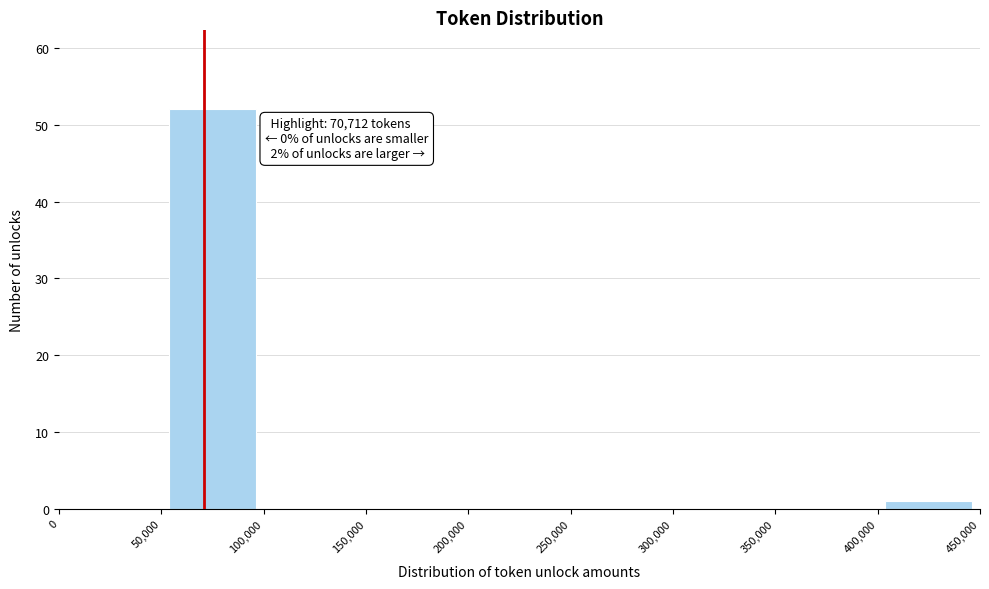

Over which range of the x-axis is the bar tallest?

50,000 to 100,000